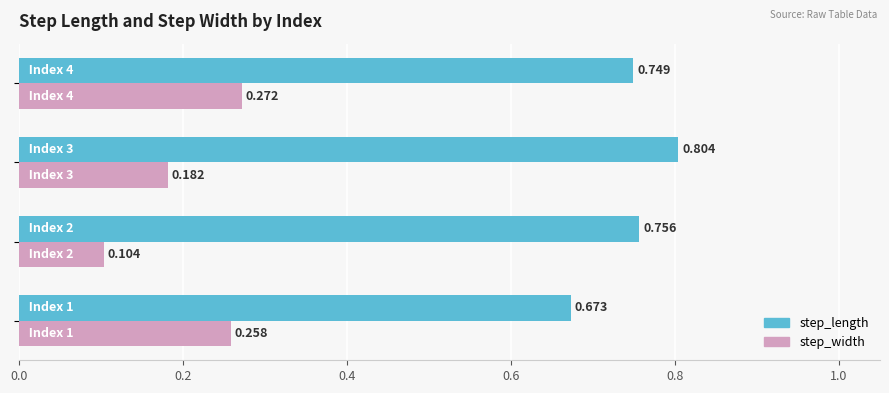

List the series in order of their overall mean, highest first.

step_length, step_width